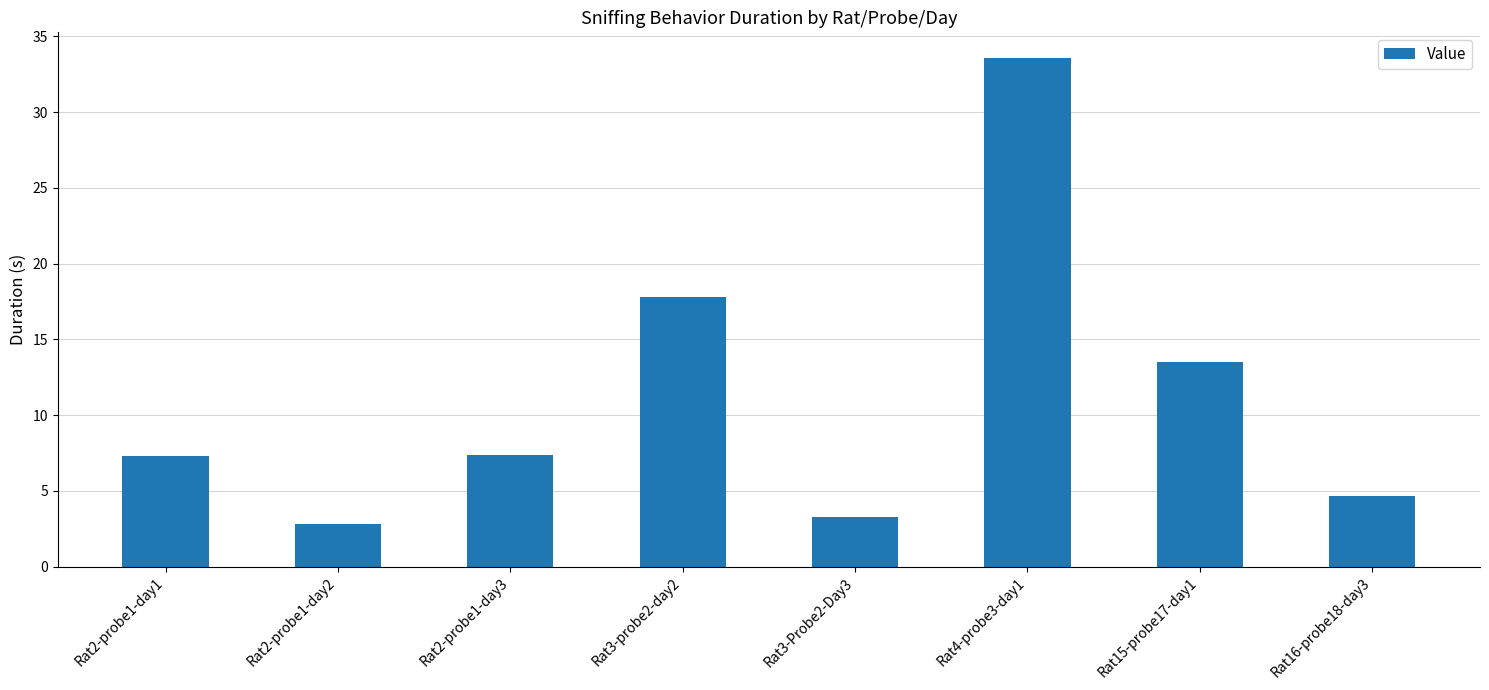

How many bars are there in total?

8